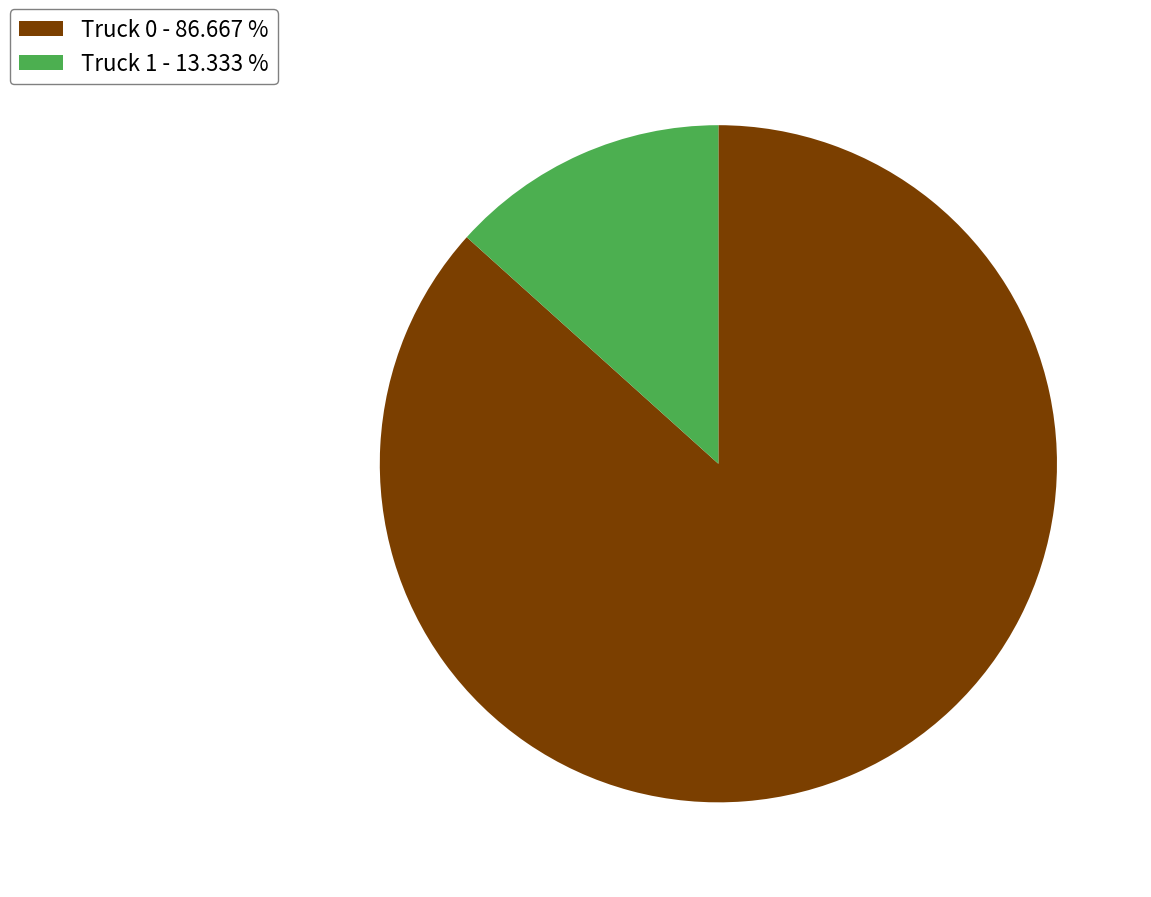

The Truck 1 slice represents 13% of the pie. True or false?

True